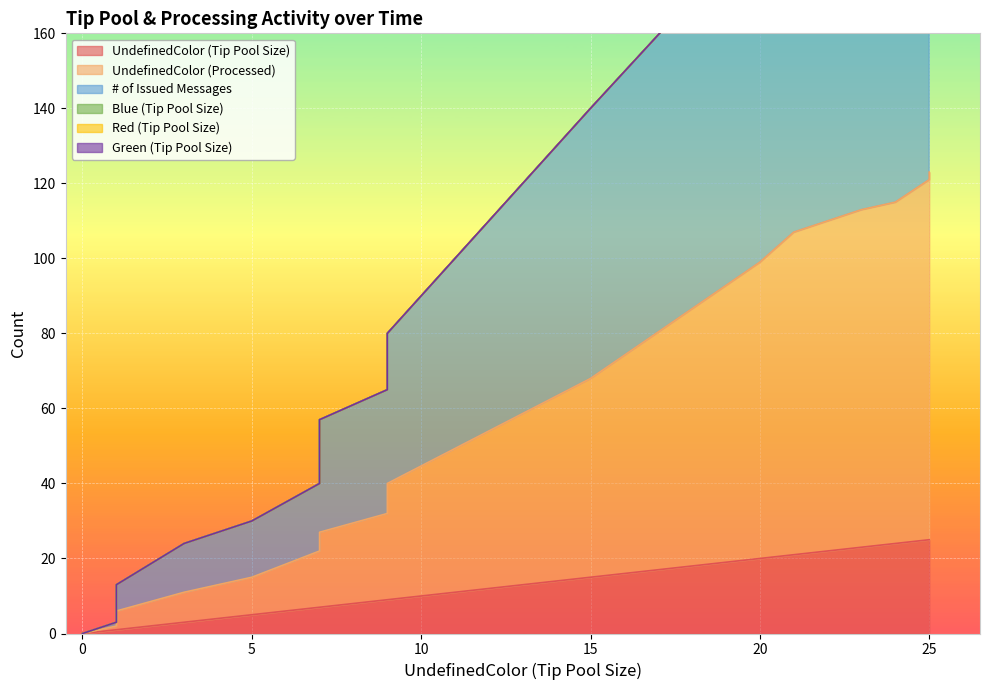

How many distinct data groups are displayed?

3